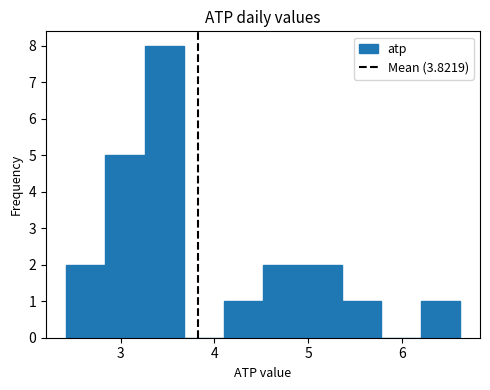

Reading left to right, transcribe this chart: for each bar, give the range it covers on the x-axis and its height. Neither the bar edges nor the heights are printed on the chart, so give them approximately, as read against the axes.

2.4 to 2.8: 2
2.8 to 3.3: 5
3.3 to 3.7: 8
3.7 to 4.1: 0
4.1 to 4.5: 1
4.5 to 4.9: 2
4.9 to 5.4: 2
5.4 to 5.8: 1
5.8 to 6.2: 0
6.2 to 6.6: 1